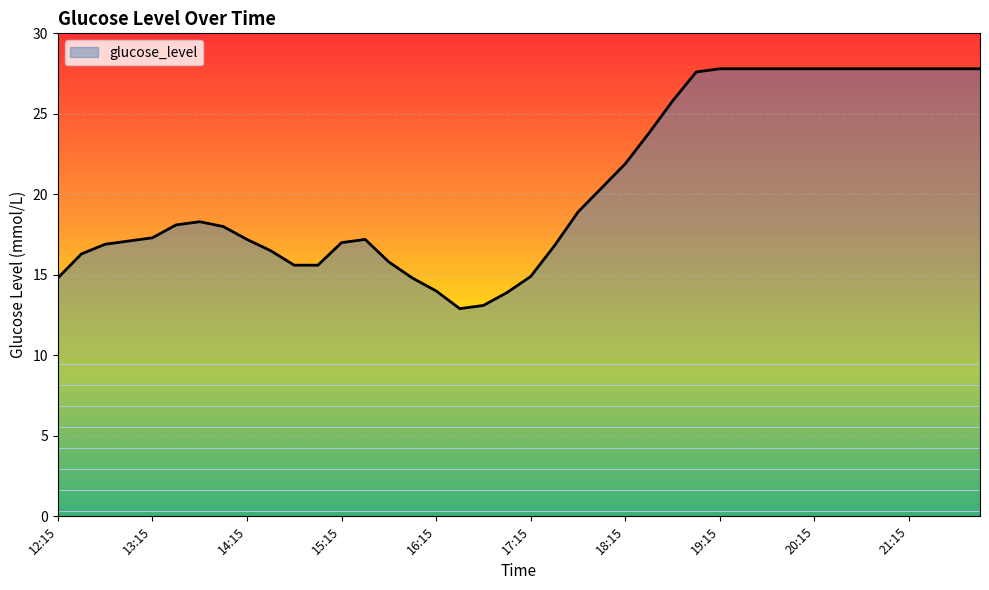

What is the difference between the second highest and minimum values?

14.9